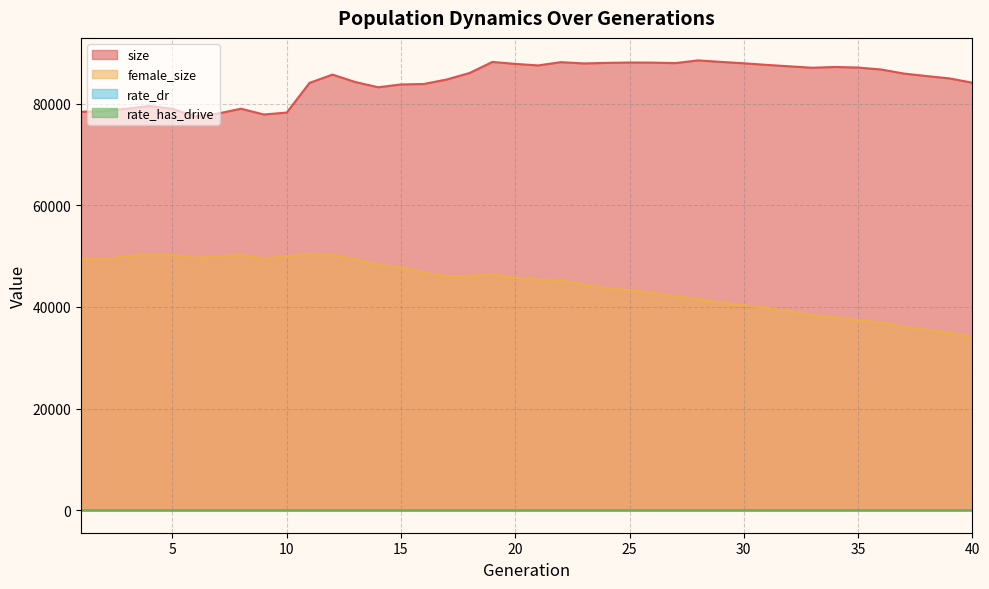

Is it true that rate_has_drive equals 0.5 at 40?

True